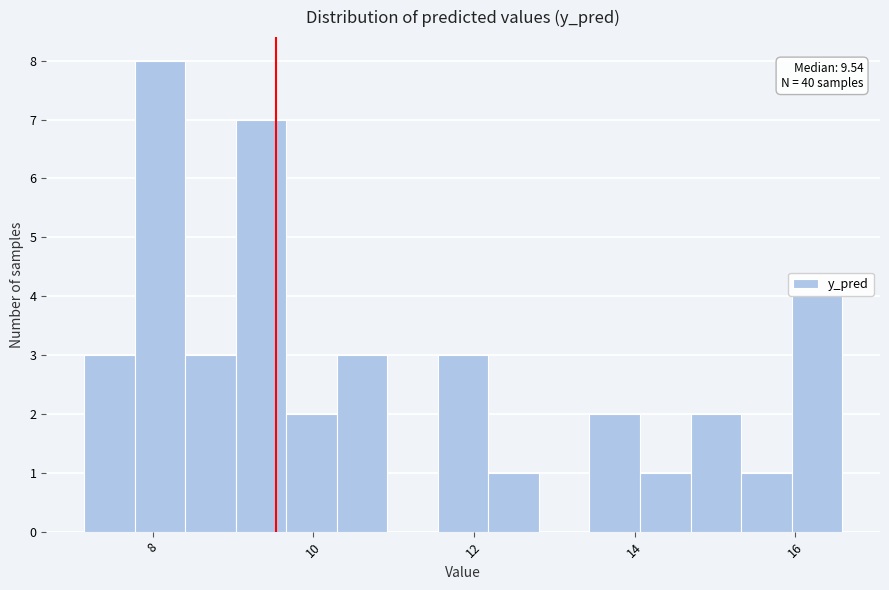

Read against the x-axis, roughly where is the centre of the tallest bar?

8.0